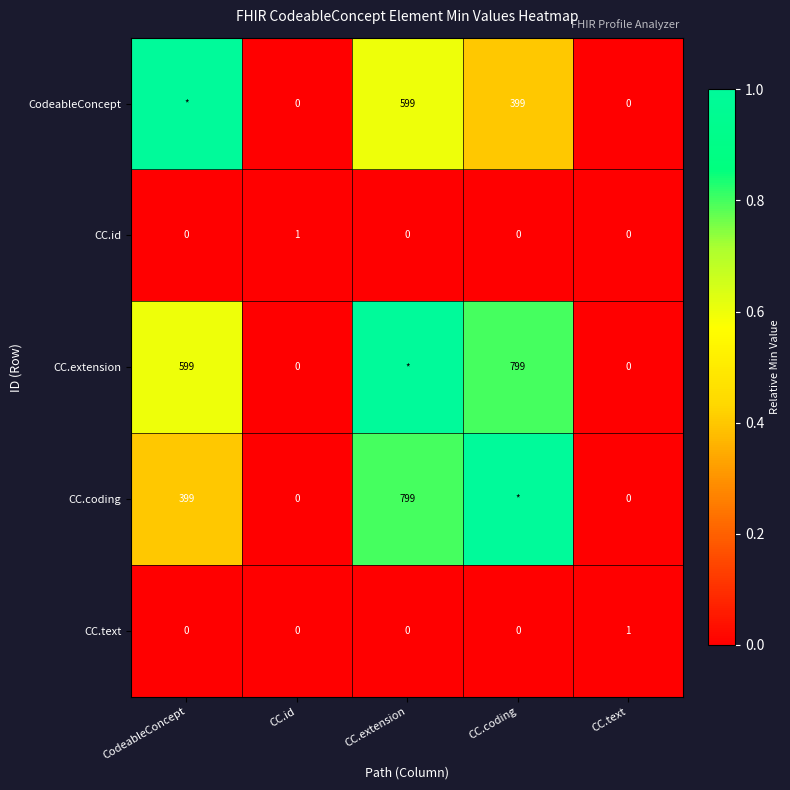

At which category does the chart reach its peak across all series?

CodeableConcept